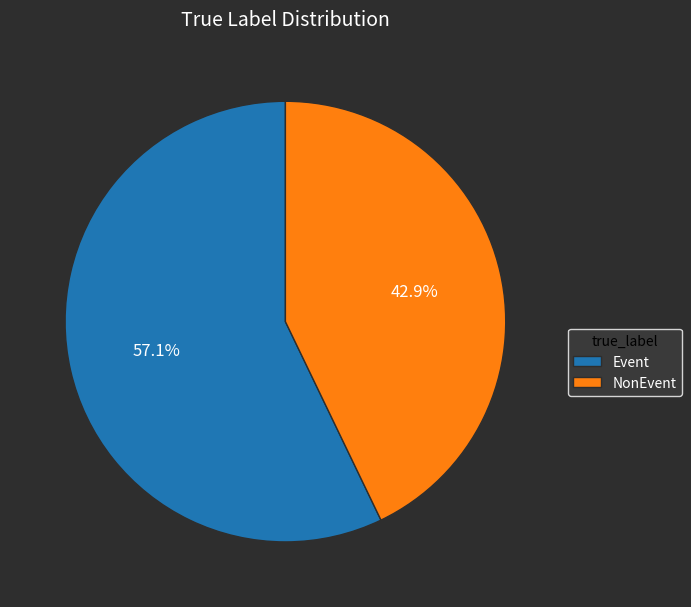

Rank the categories by value from highest to lowest.

Event, NonEvent